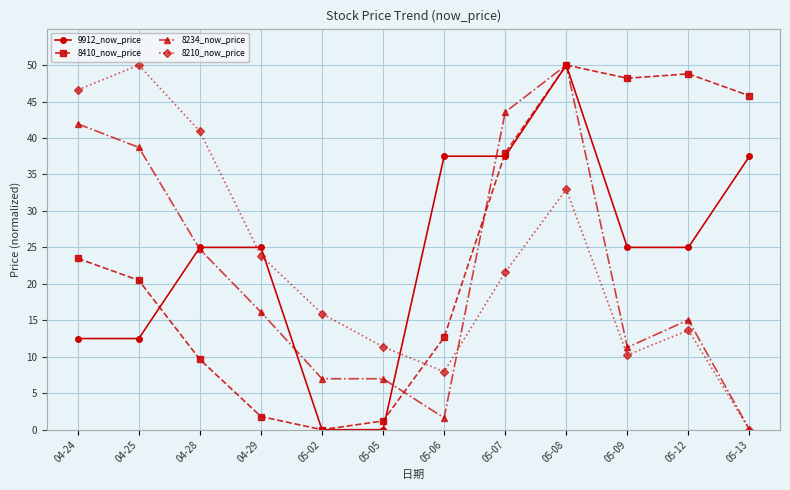

What is the label of the 3rd point from the right?

05-09